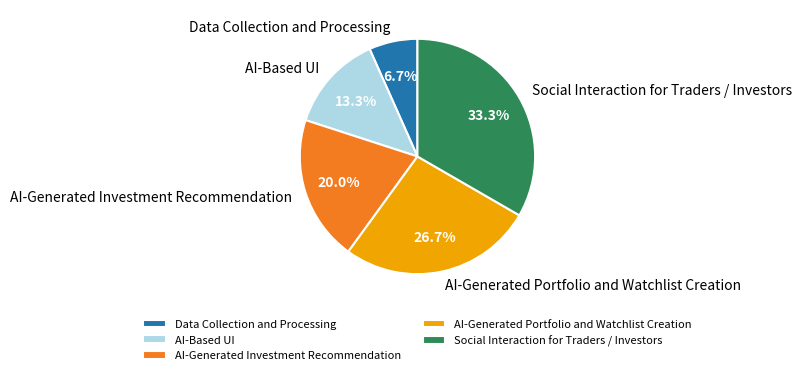

True or false: AI-Generated Portfolio and Watchlist Creation accounts for 27% of the total.

True